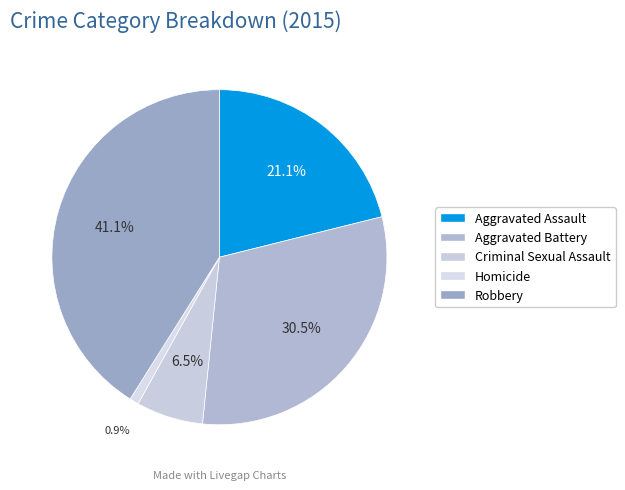

What percentage is NOT represented by Homicide?

99.1%